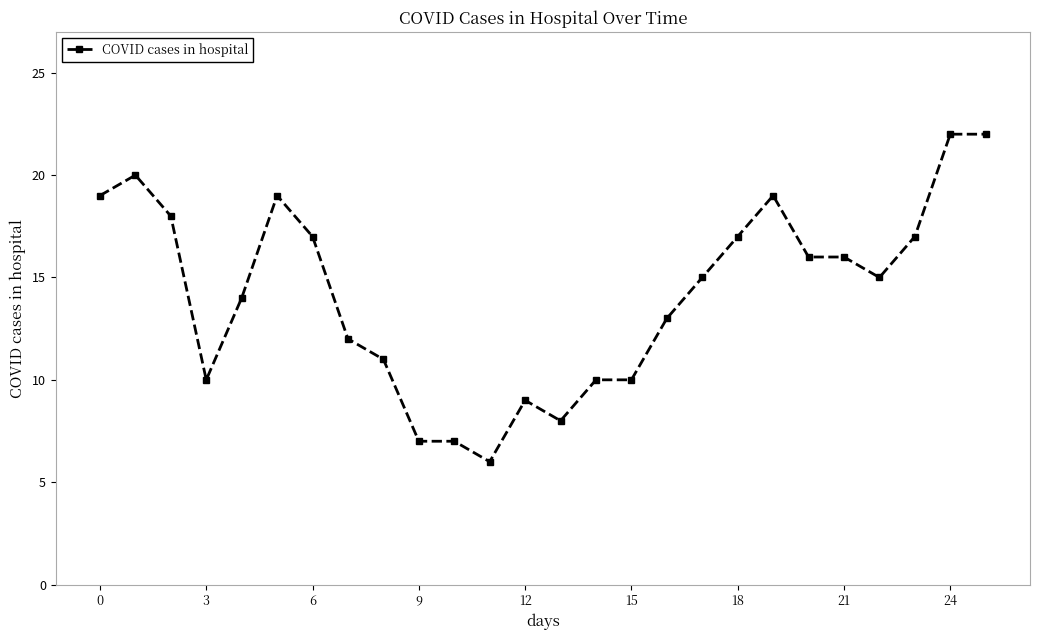

What is the average value?

14